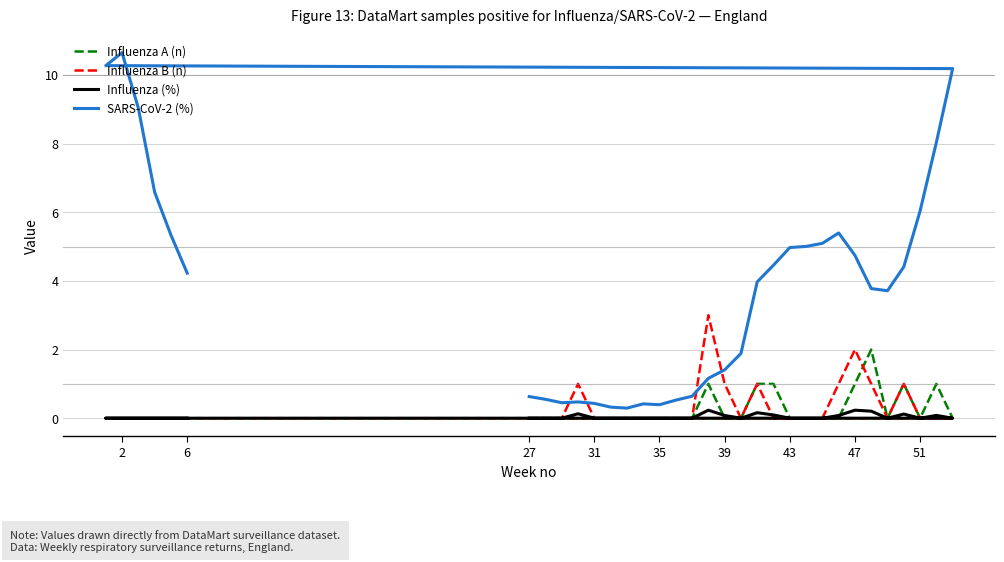

The SARS-CoV-2 (%) series shows 7.1 at 19. True or false?

False